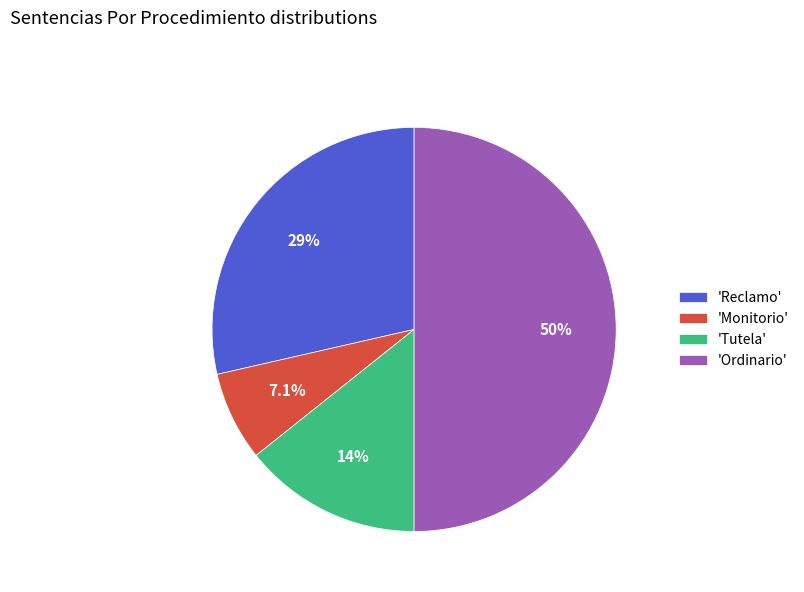

Rank the categories by value from lowest to highest.

'Monitorio', 'Tutela', 'Reclamo', 'Ordinario'